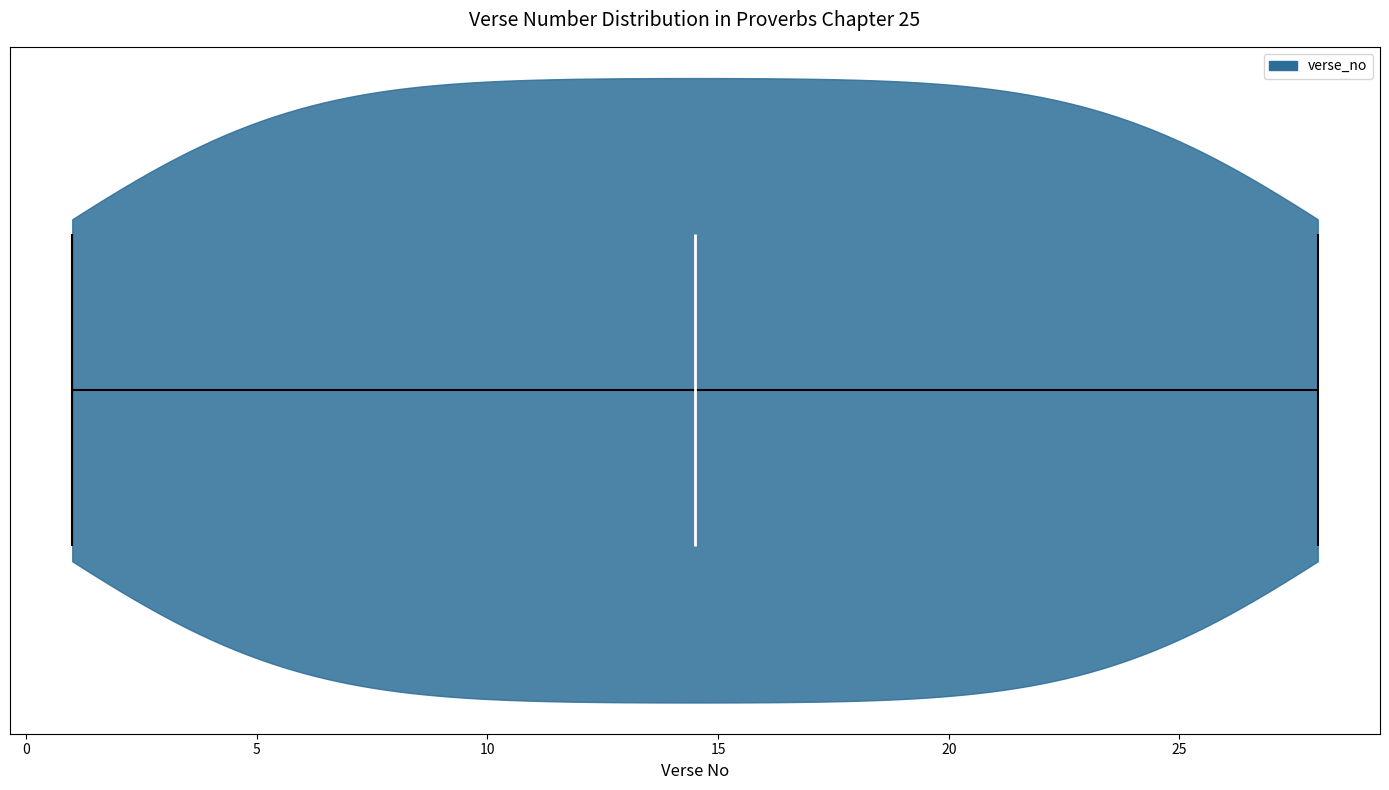

Read this violin plot against the x-axis: where its median line is, and the lowest and highest points the violin reaches. The values are not printed on the chart, so give them approximately, as read against the axis.

median line 14.5, lowest point 1.0, highest point 28.0